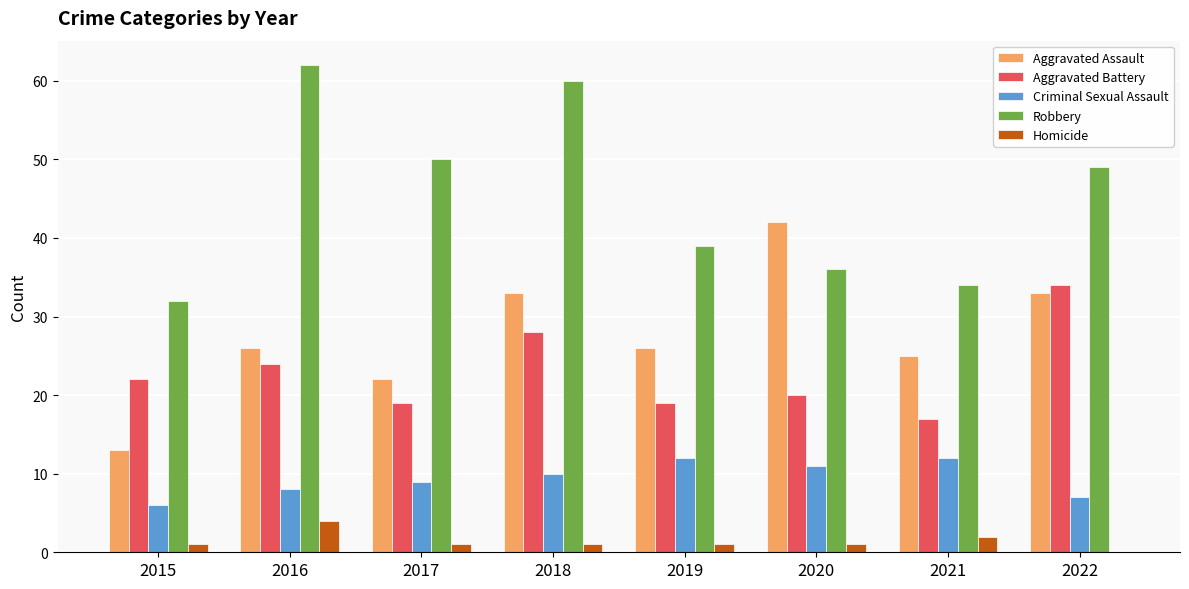

Is the value of Aggravated Battery at 2016 greater than the value of Aggravated Assault at 2017?

Yes